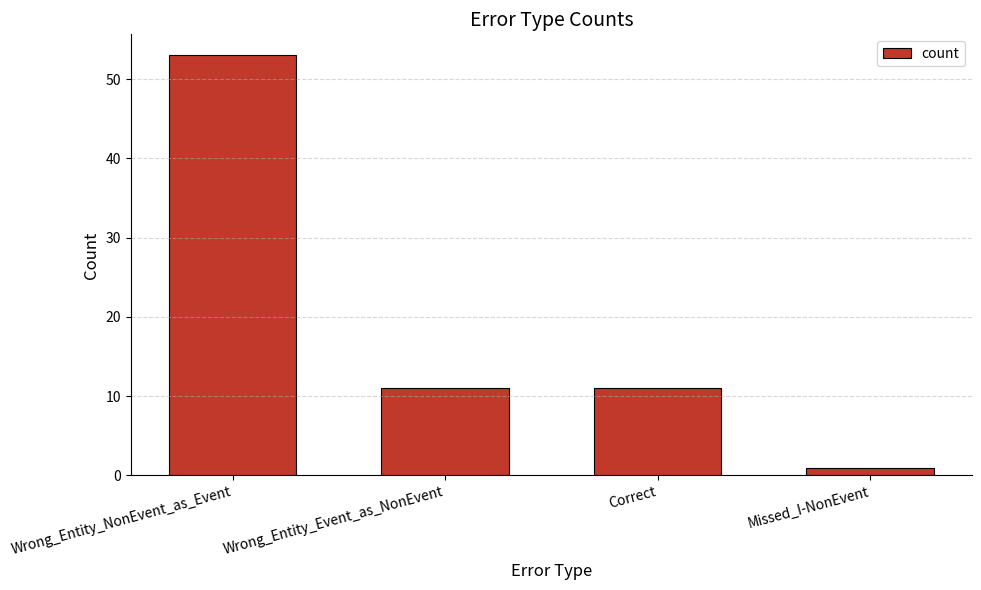

How many data points does each series have?

4